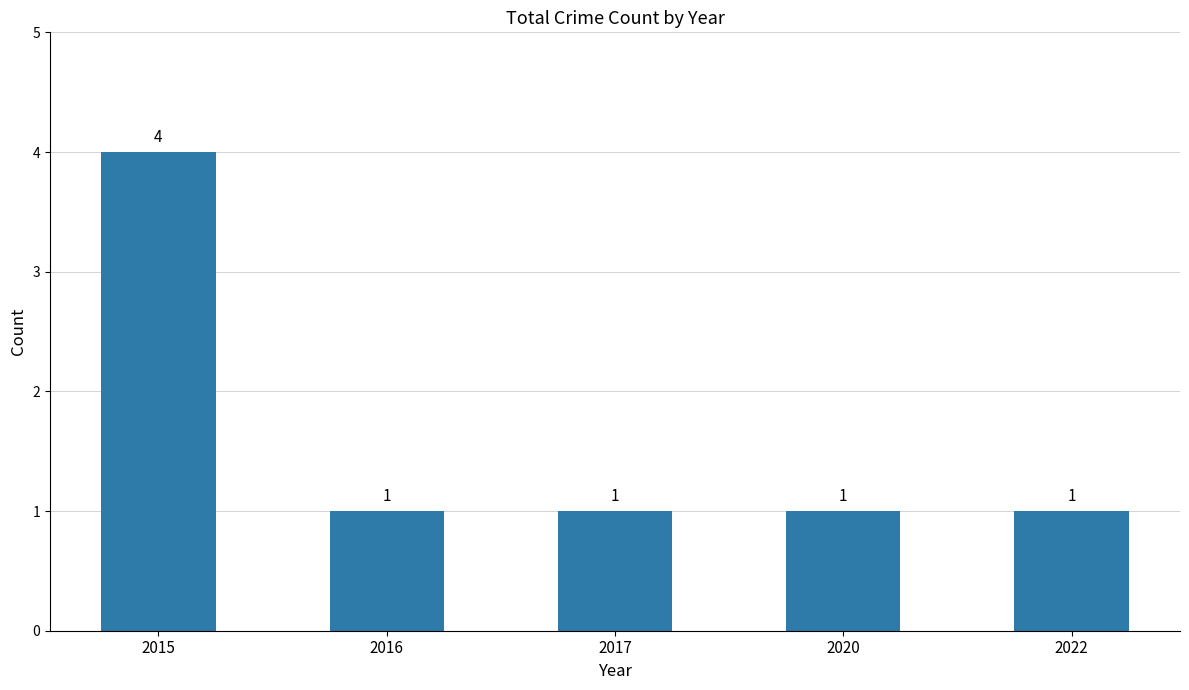

What is the value of the 2nd bar from the left?

1